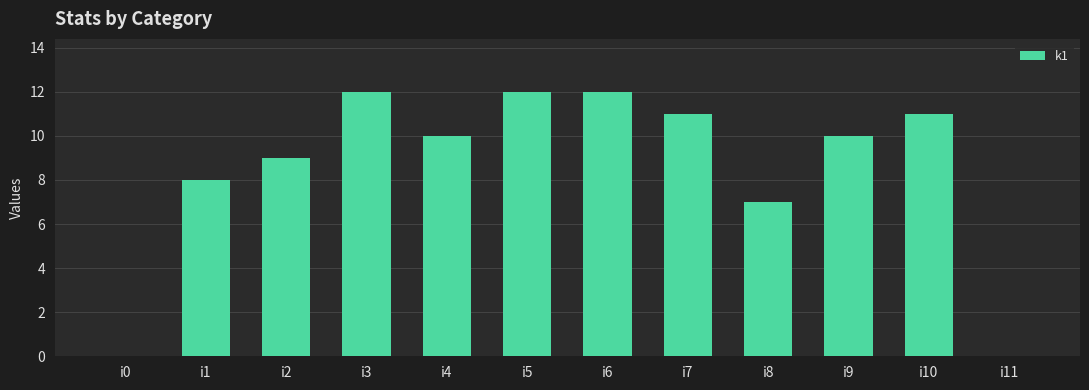

Between i10 and i11, which is larger?

i10